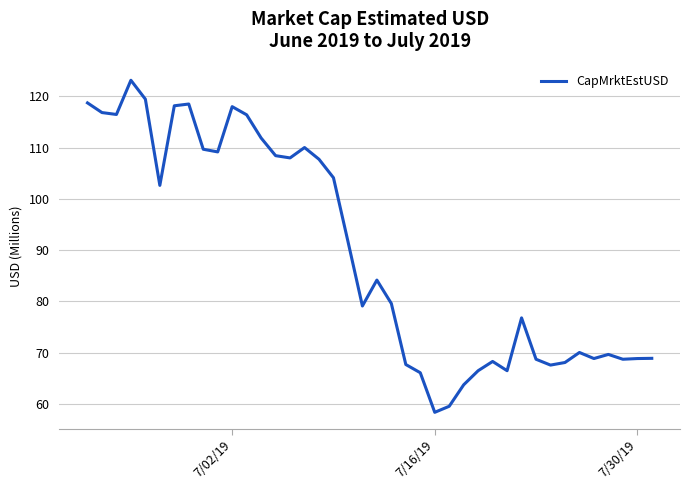

What is the minimum value shown in the chart?

58.3